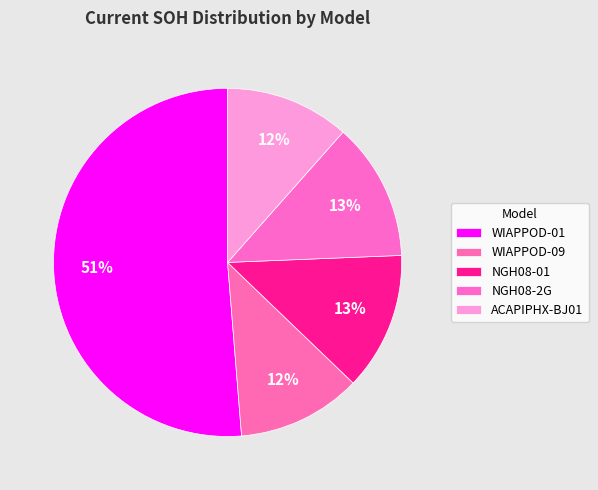

Count the number of slices in the pie.

5